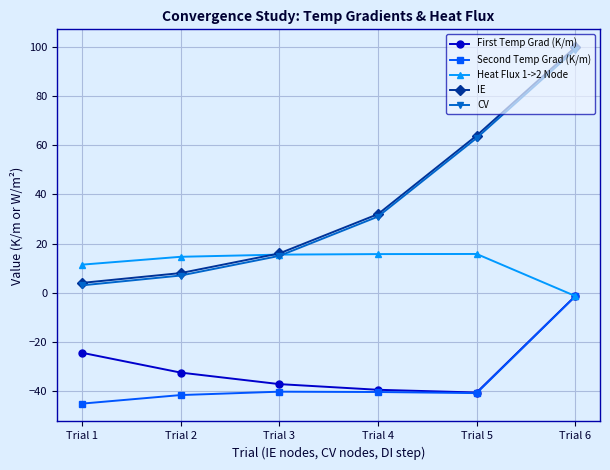

What is the average value of the Heat Flux 1->2 Node series?

12.0